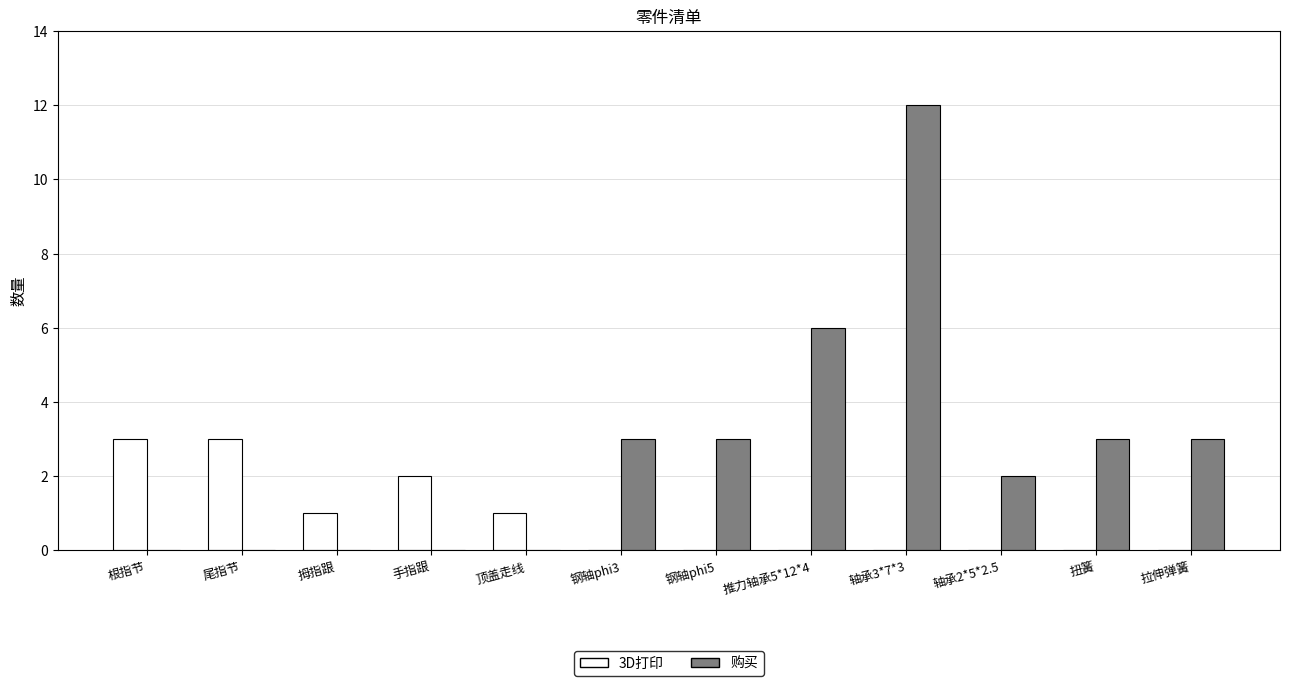

Is the value of 3D打印 at 钢轴phi3 greater than the value of 购买 at 推力轴承5*12*4?

No